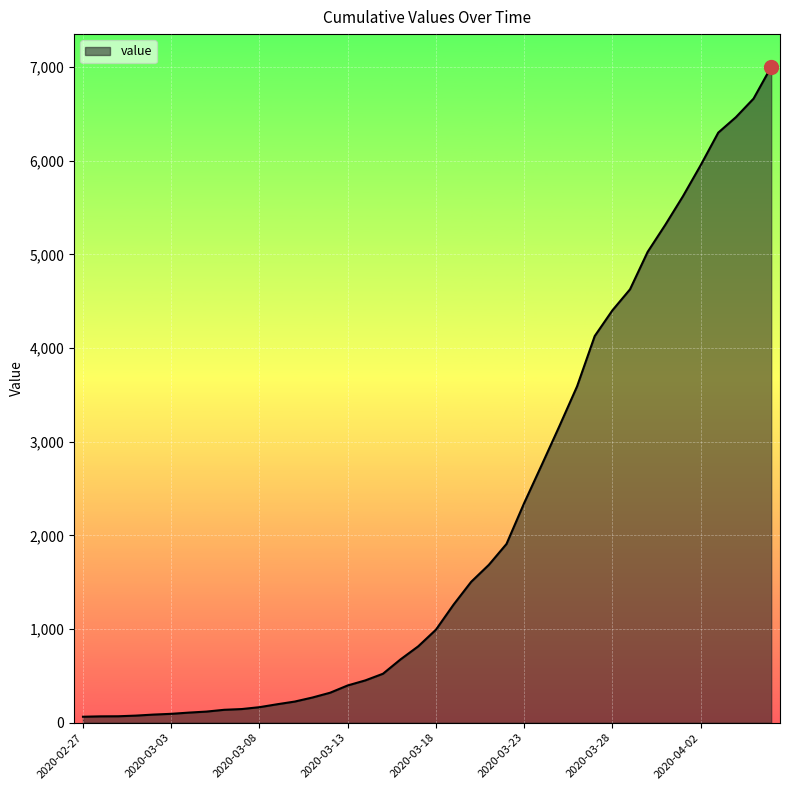

What is the sum of all values?

85740